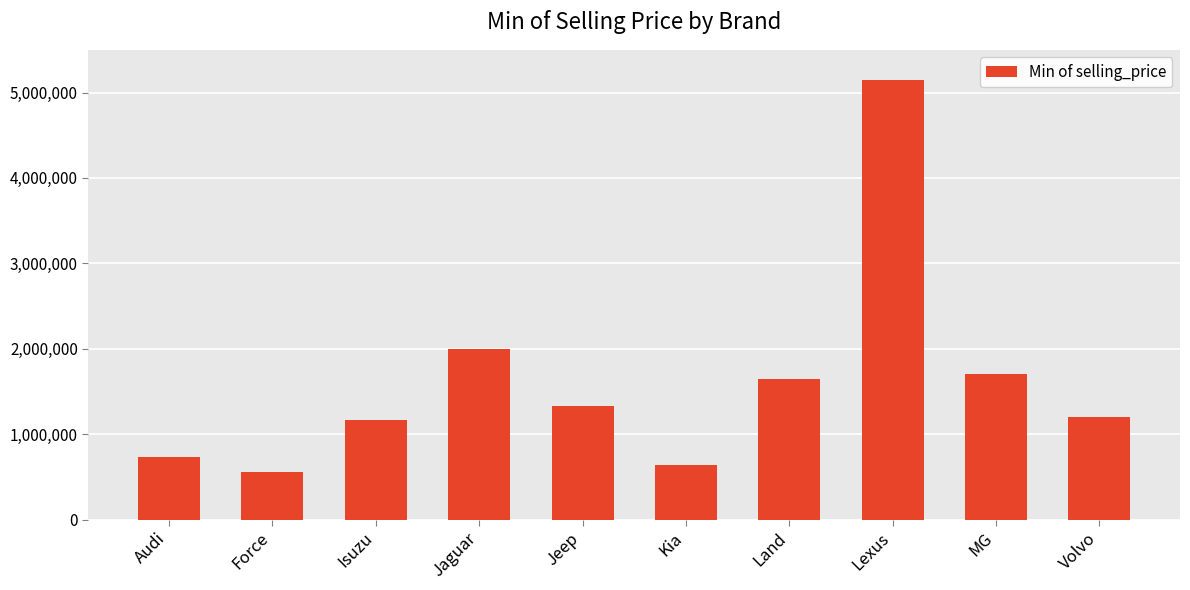

What is the difference between the maximum and minimum values?

4595000